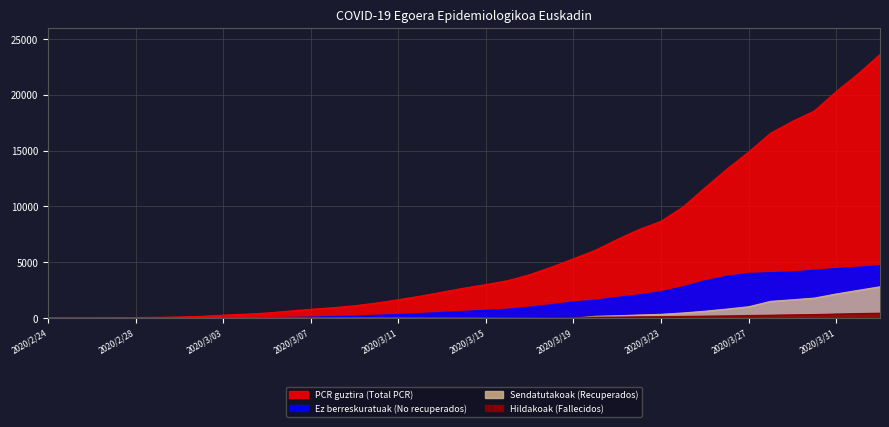

What are all the series names shown in the legend?

PCR guztira (Total PCR), Hildakoak (Fallecidos), Ez berreskuratuak (No recuperados), Sendatutakoak (Recuperados)